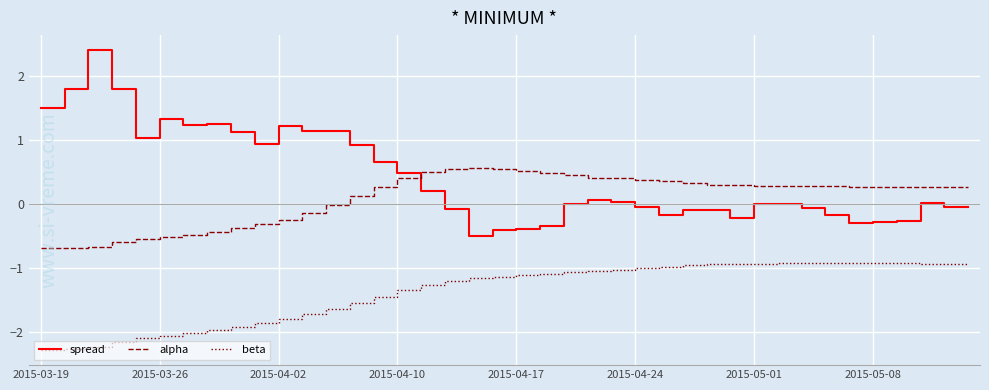

Which series has the largest total across all categories?

spread